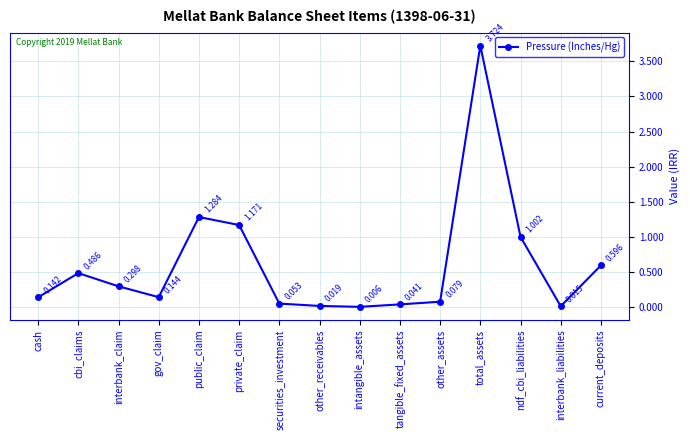

Approximately how many times larger is the value at securities_investment compared to cbi_claims?

0.1